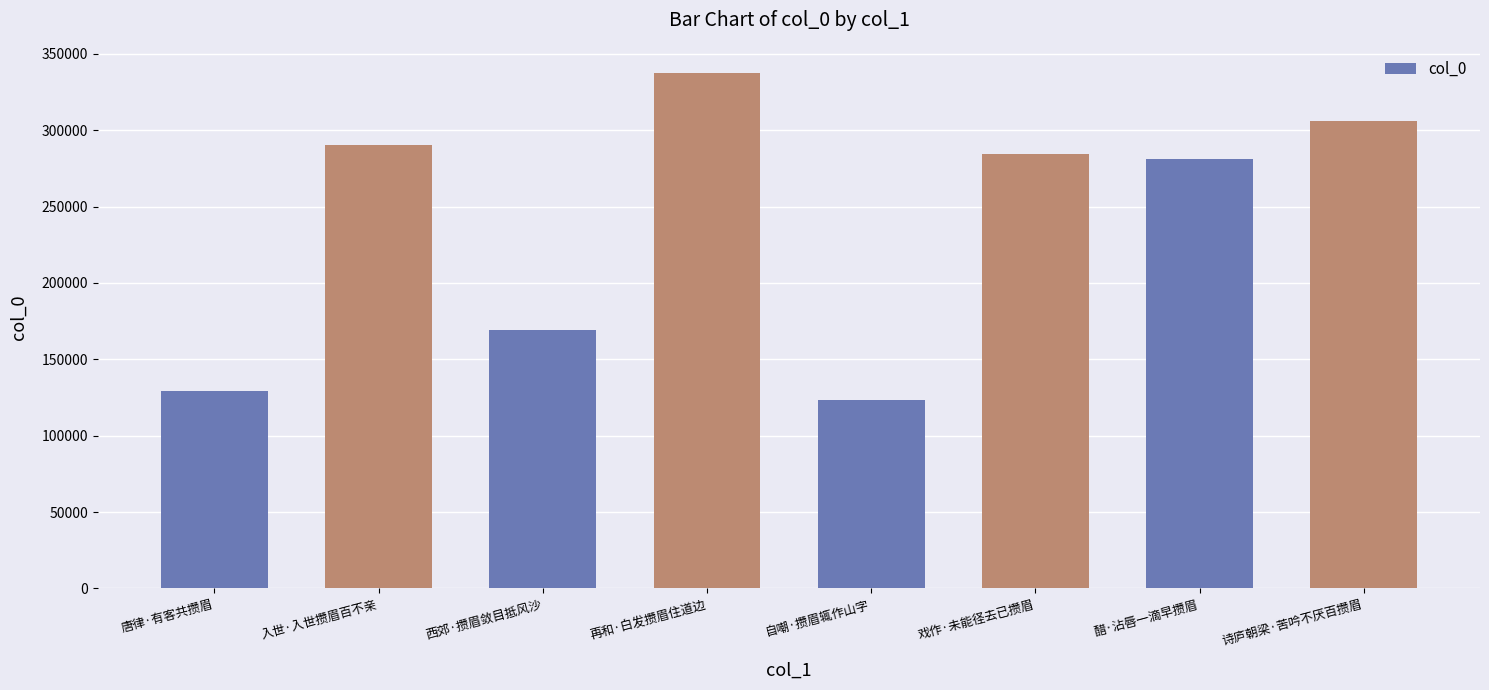

What is the value of the 8th bar from the left?

306099